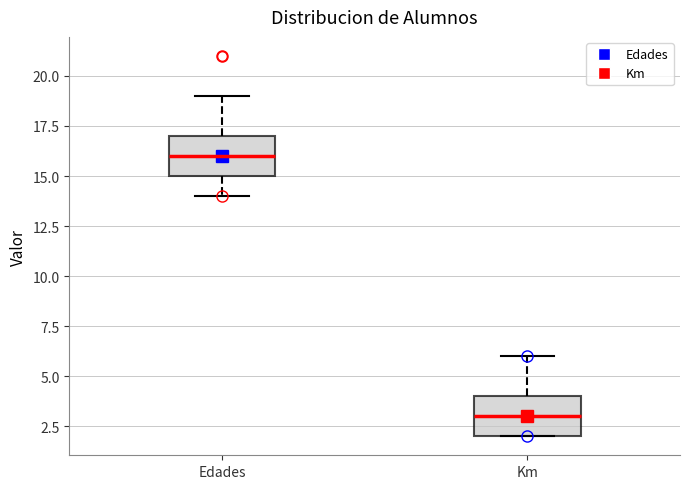

Reading left to right, read every box against the y-axis: the position of its median line, the range the box covers, and the ends of its whiskers. The values are not printed on the chart, so give them approximately, as read against the axis.

Edades: median 16, box 15 to 17, whiskers 14 to 19
Km: median 3, box 2 to 4, whiskers 2 to 6